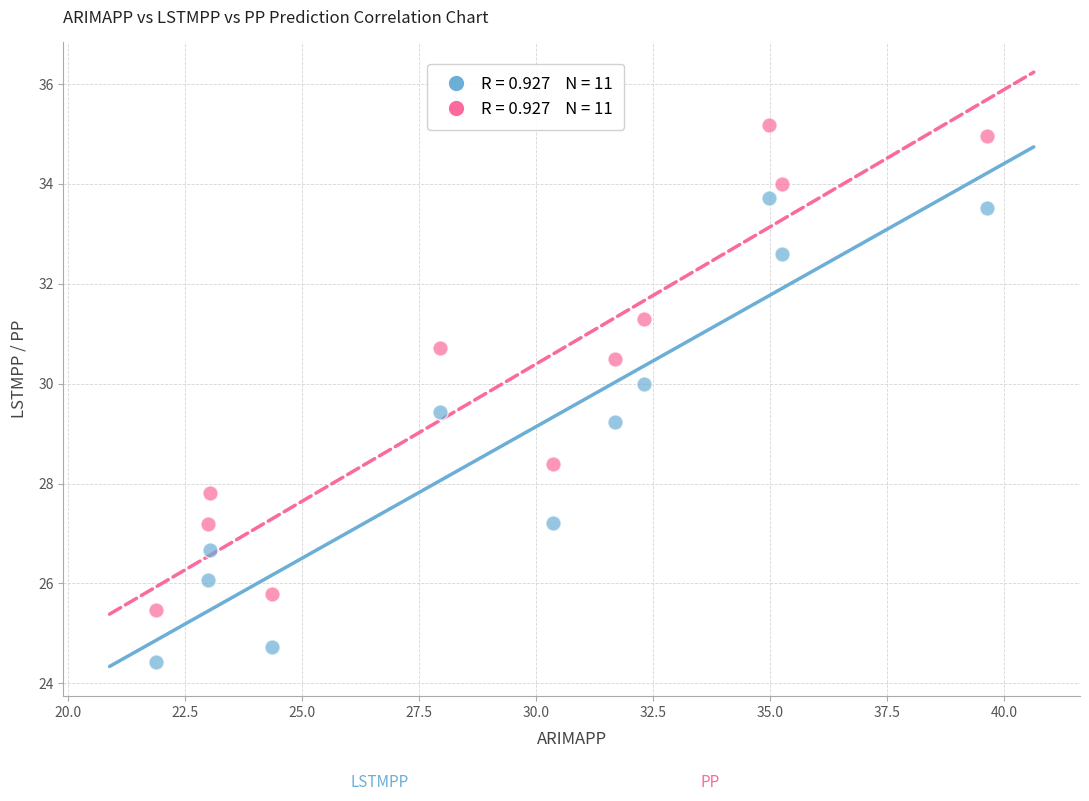

Across all series, what Y value is closest to 29?

29.2